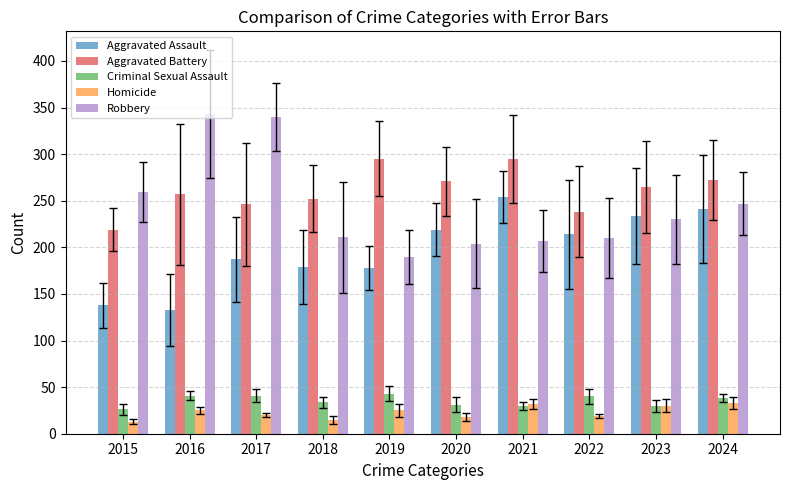

What is the spread (max minus min) of values at 2020?

253